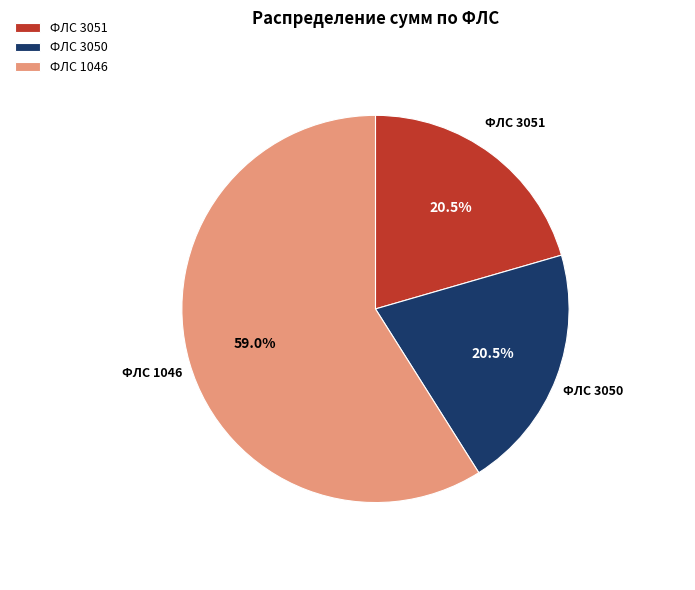

What portion of the pie excludes ФЛС 1046?

41.0%